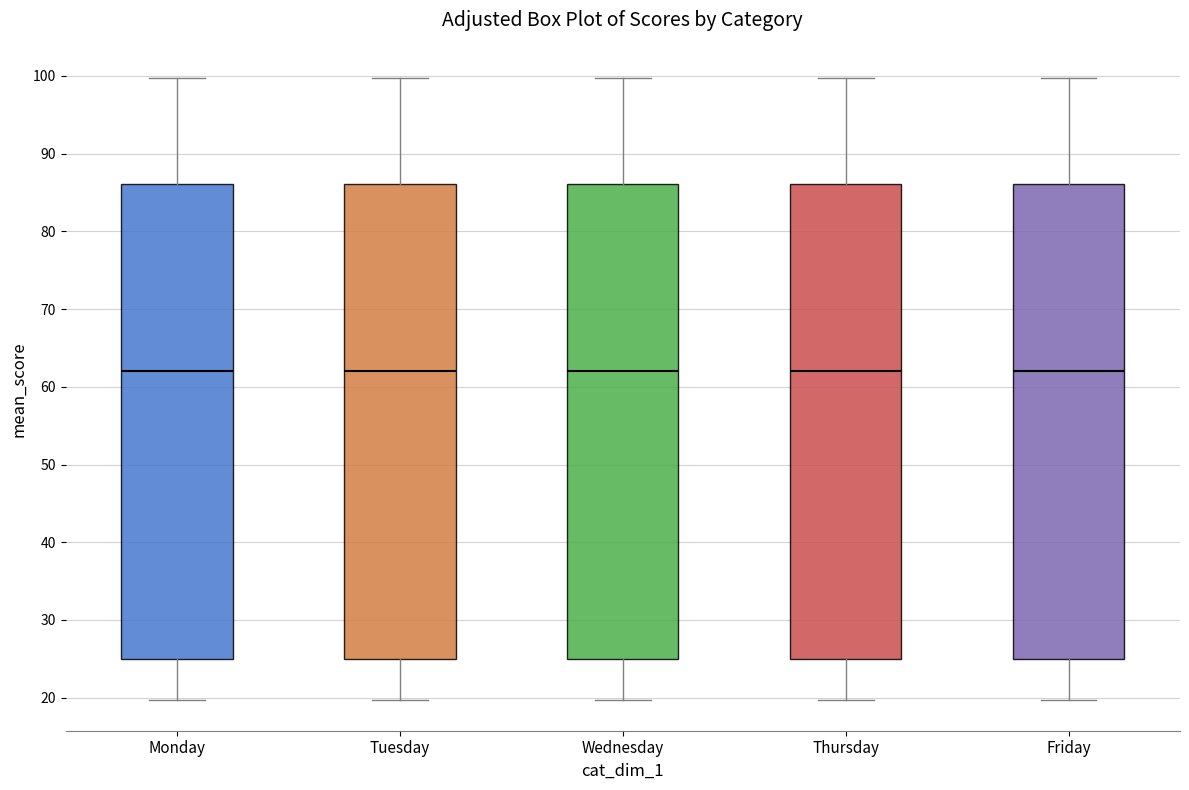

Reading left to right, read every box against the y-axis: the position of its median line, the range the box covers, and the ends of its whiskers. The values are not printed on the chart, so give them approximately, as read against the axis.

Monday: median 62, box 25 to 86, whiskers 20 to 100
Tuesday: median 62, box 25 to 86, whiskers 20 to 100
Wednesday: median 62, box 25 to 86, whiskers 20 to 100
Thursday: median 62, box 25 to 86, whiskers 20 to 100
Friday: median 62, box 25 to 86, whiskers 20 to 100